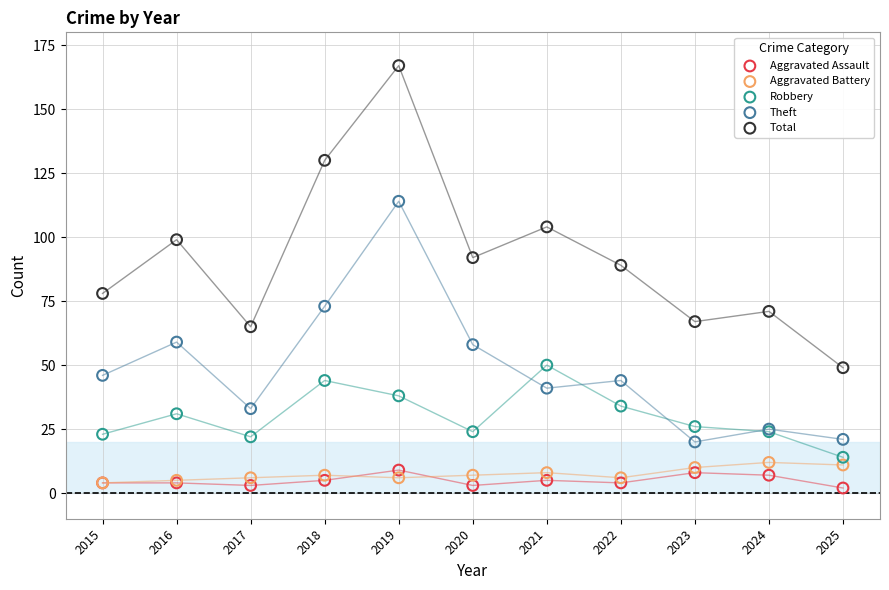

Which series contains the lowest Y value?

Aggravated Assault